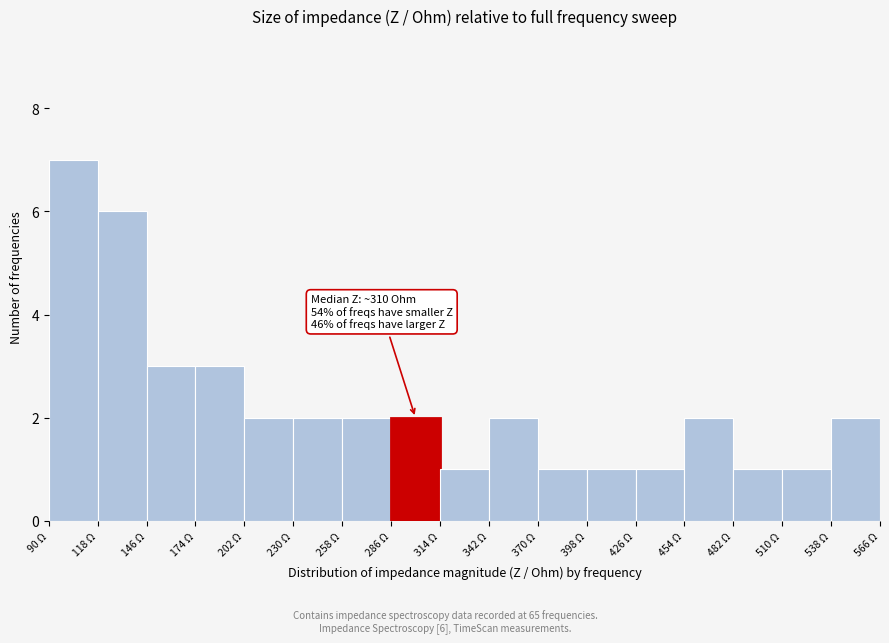

Which range on the x-axis has the tallest bar?

90 to 118